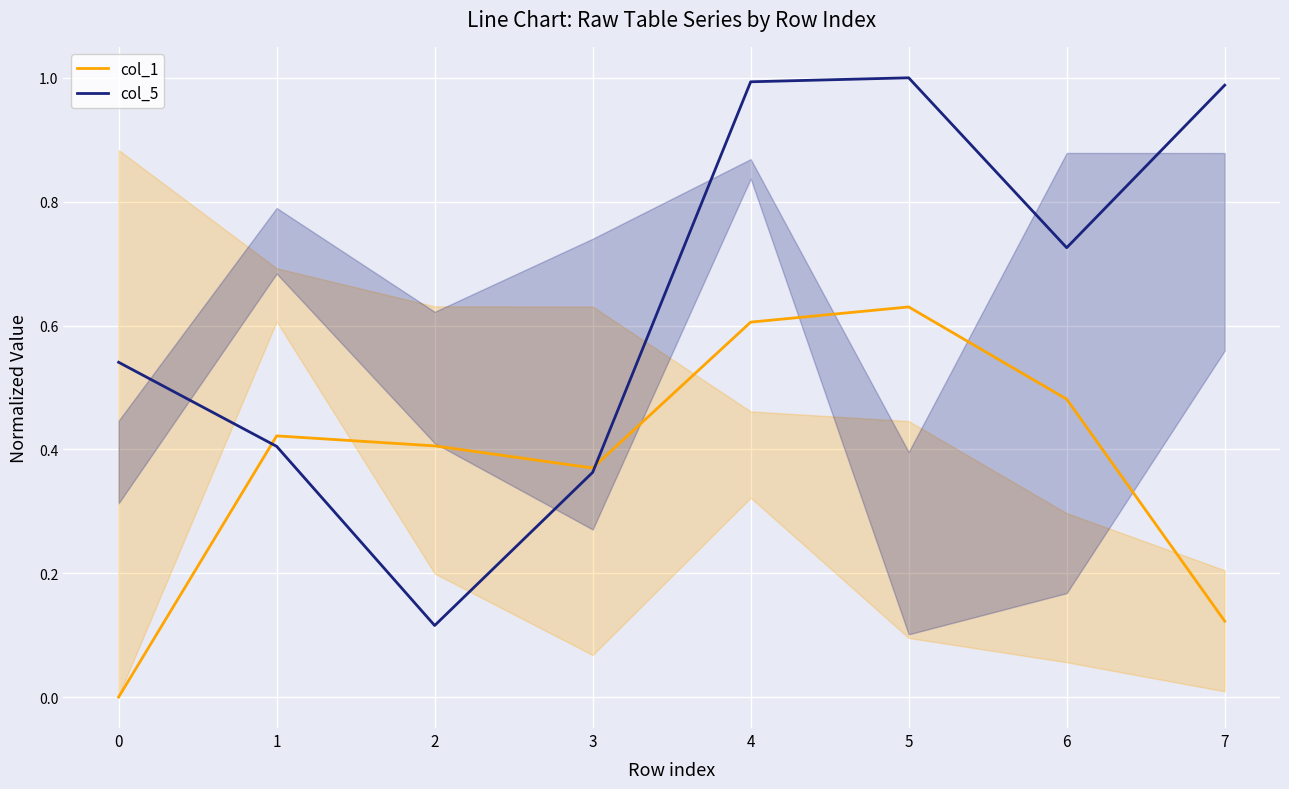

Is it true that col_5 equals 1.0 at 5?

True